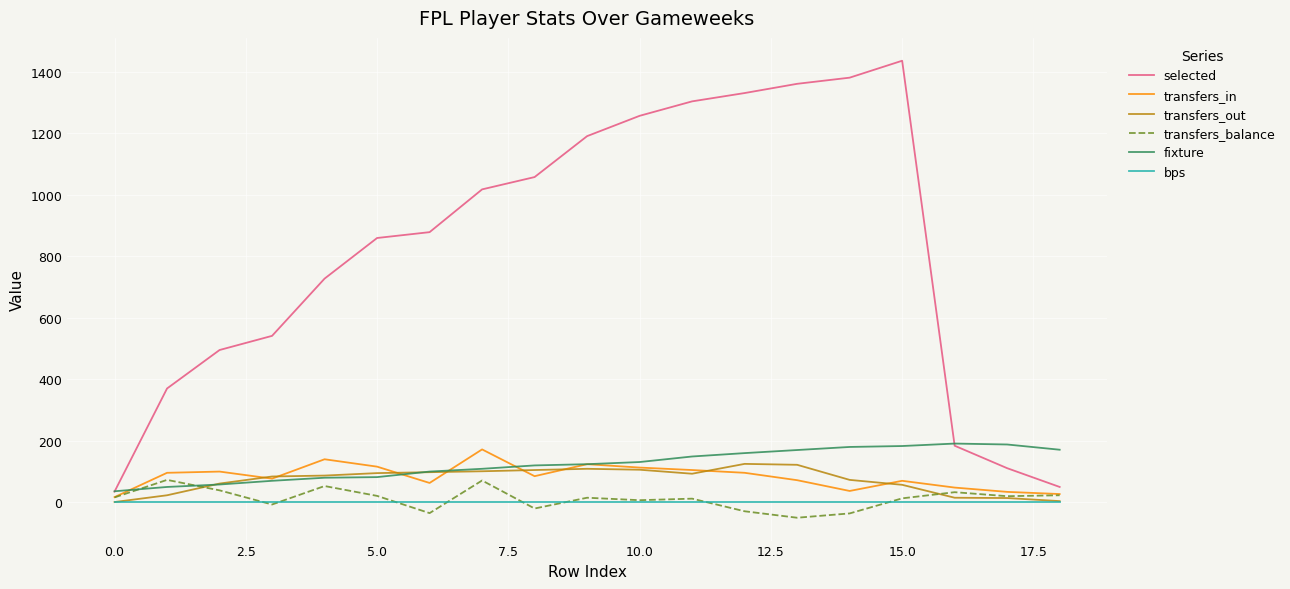

True or false: selected and bps cross at least once.

False